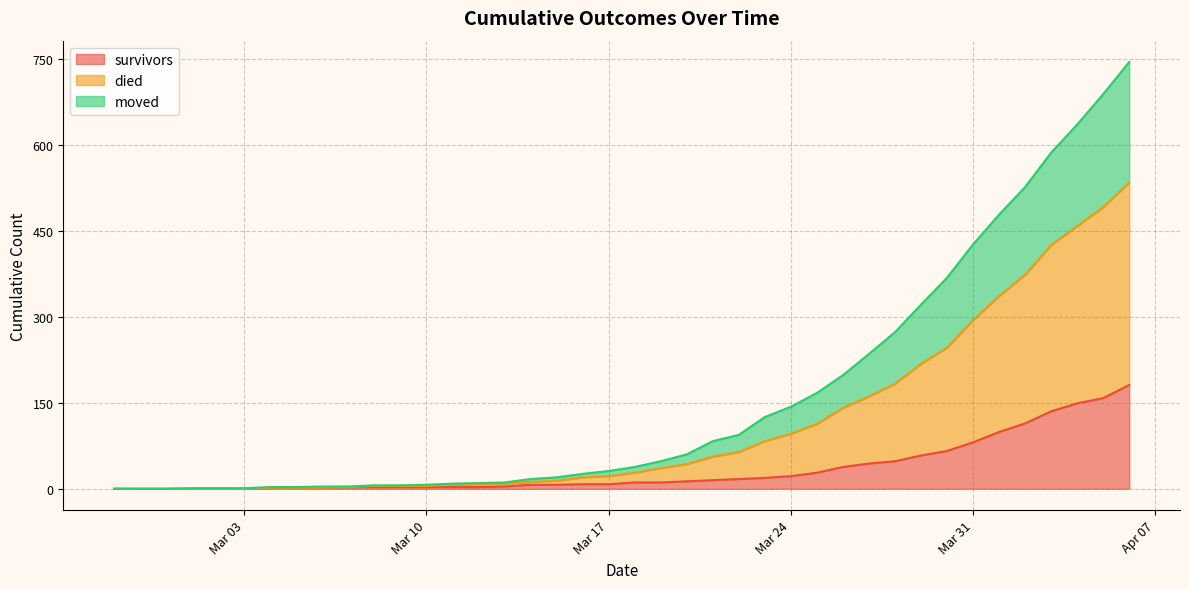

True or false: moved has a value of 332 at 2020-02-29.

False